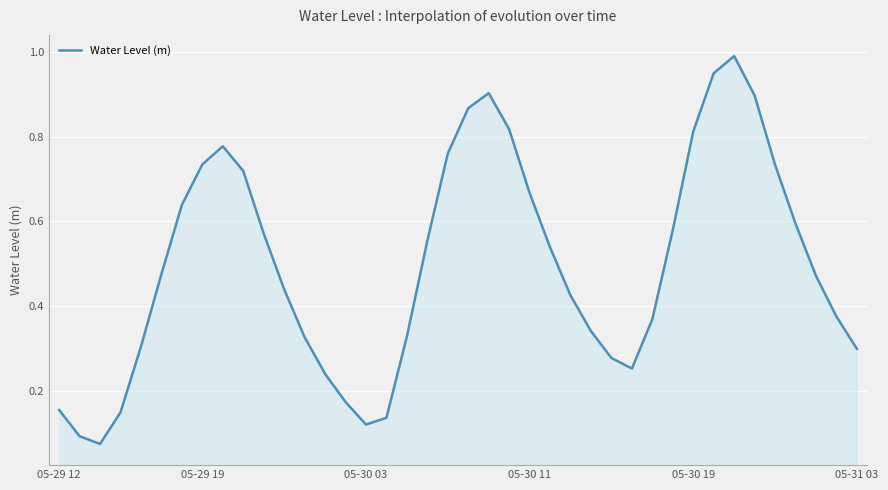

What is the maximum value shown in the chart?

1.0